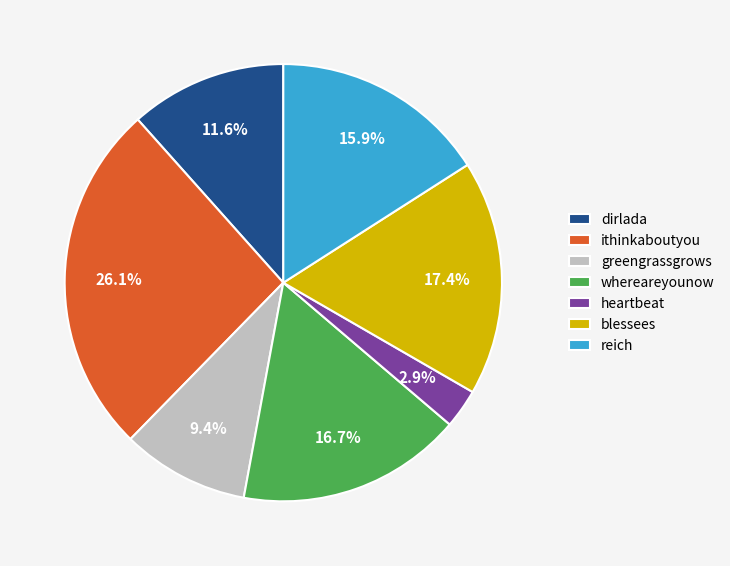

To the nearest percent, what is the difference between the dirlada and whereareyounow slice percentages?

5%